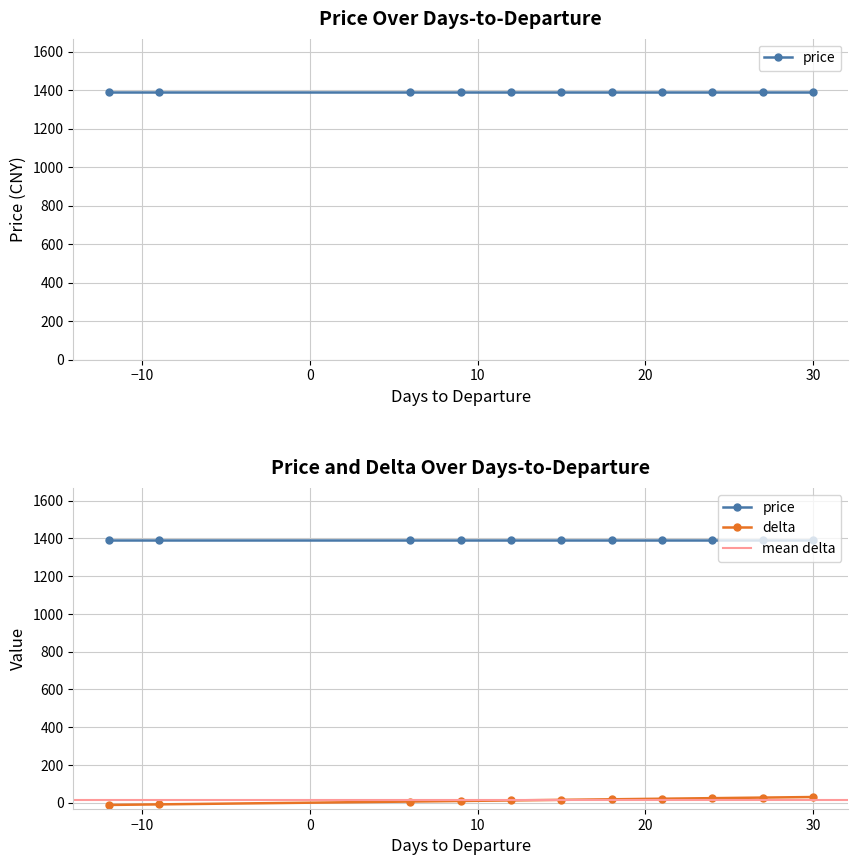

What is the difference between the second highest and second lowest values?

36